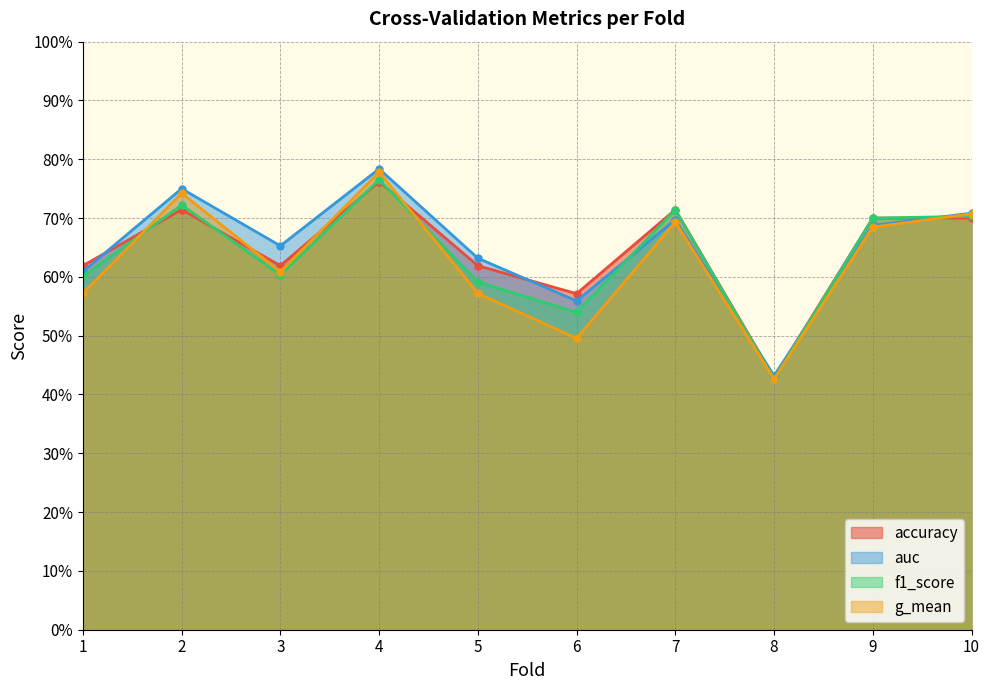

How many times do accuracy and g_mean cross each other?

5